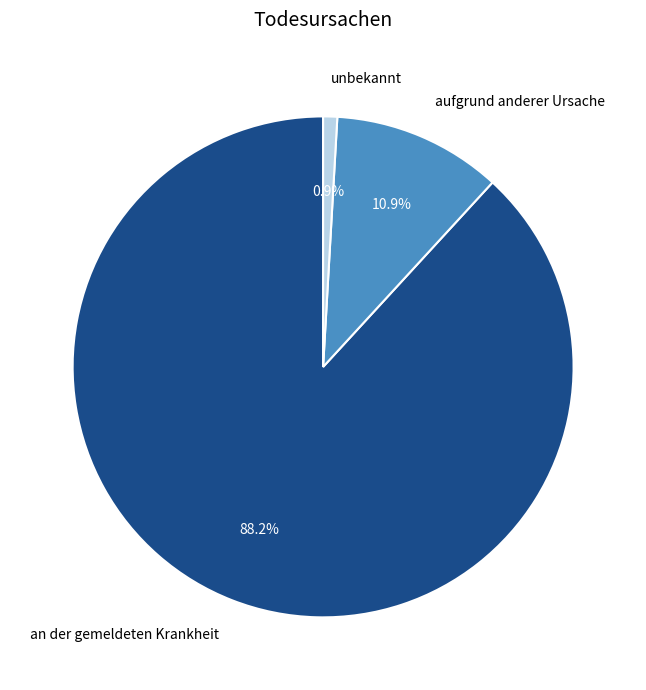

Is it true that an der gemeldeten Krankheit is 88% of the pie?

True